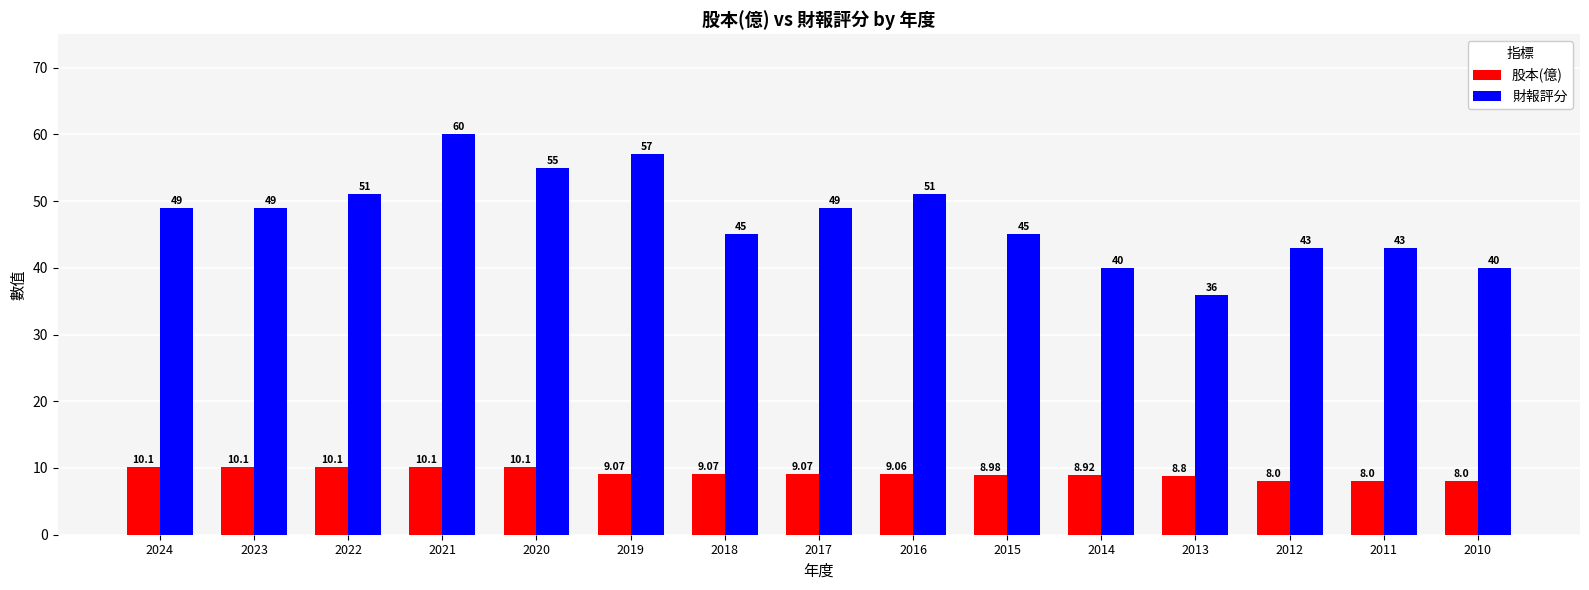

At which category is the sum across all series the highest?

2021